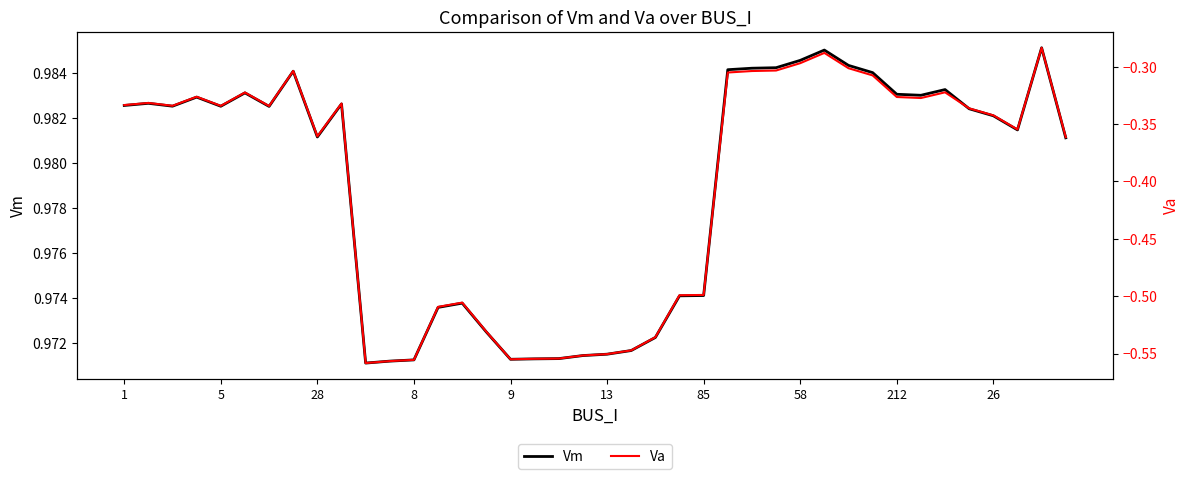

What are all the series names shown in the legend?

Vm, Va